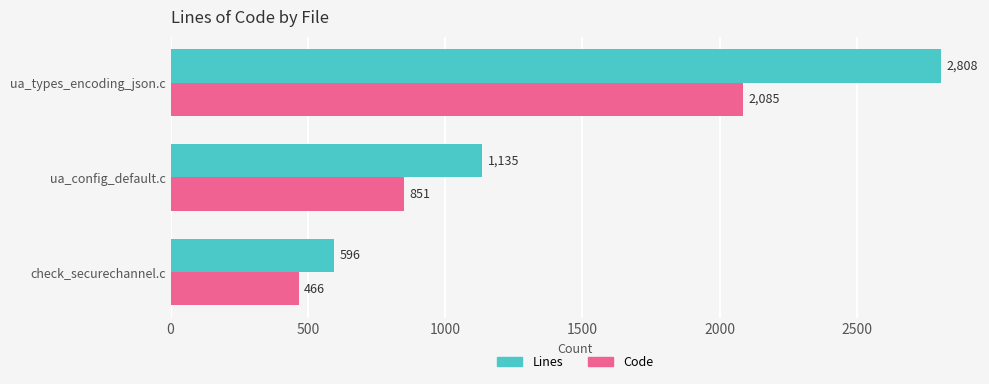

Is it true that Code equals 194 at check_securechannel.c?

False